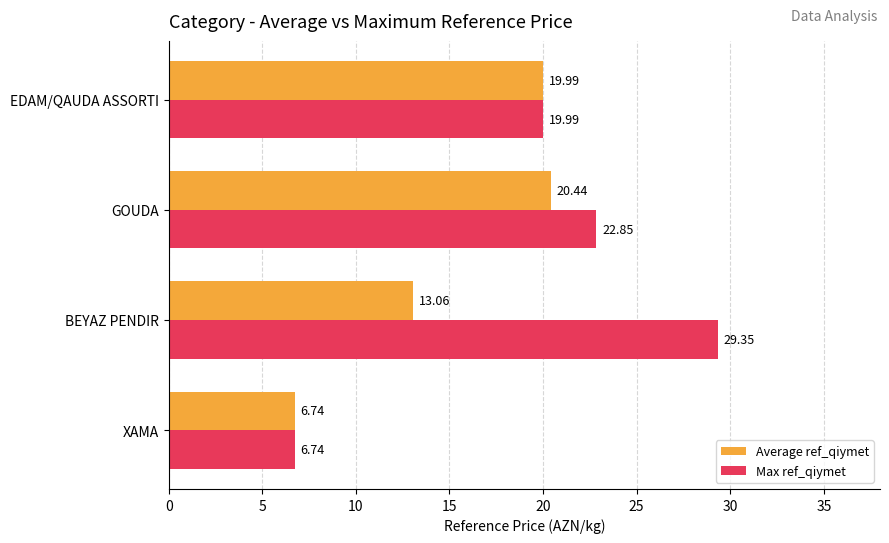

What is the difference between the maximum and minimum values in the Max ref_qiymet series?

22.6